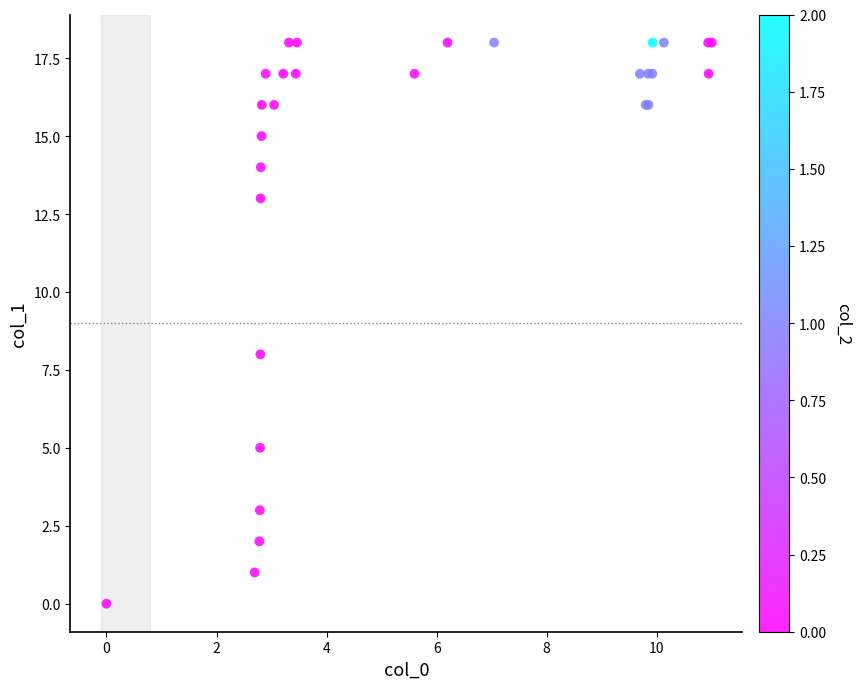

What Y value in the scatter plot is closest to 9?

8